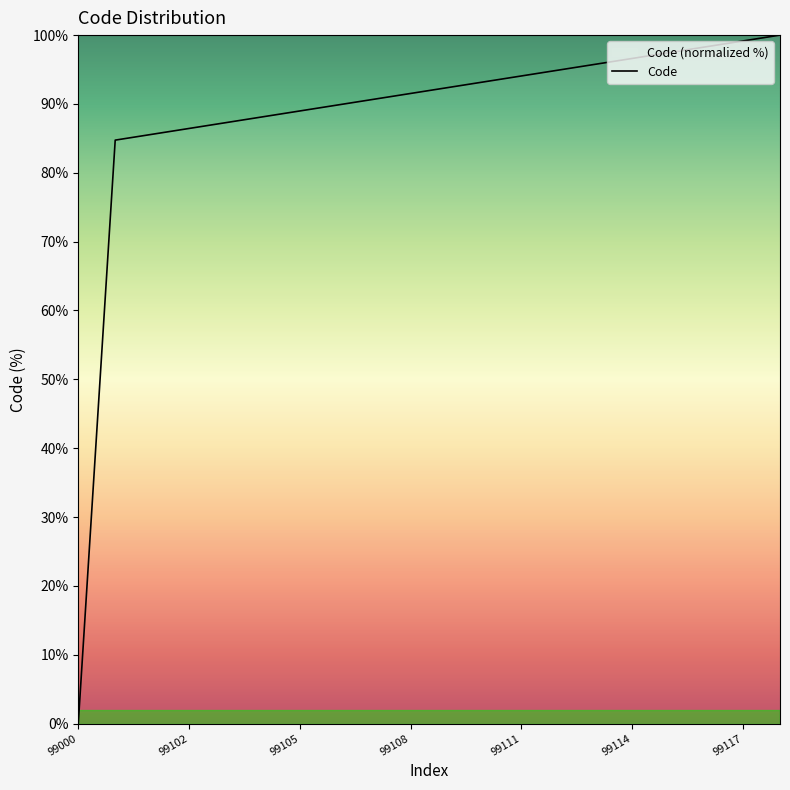

True or false: the data shows 96.6 at 99114.

True